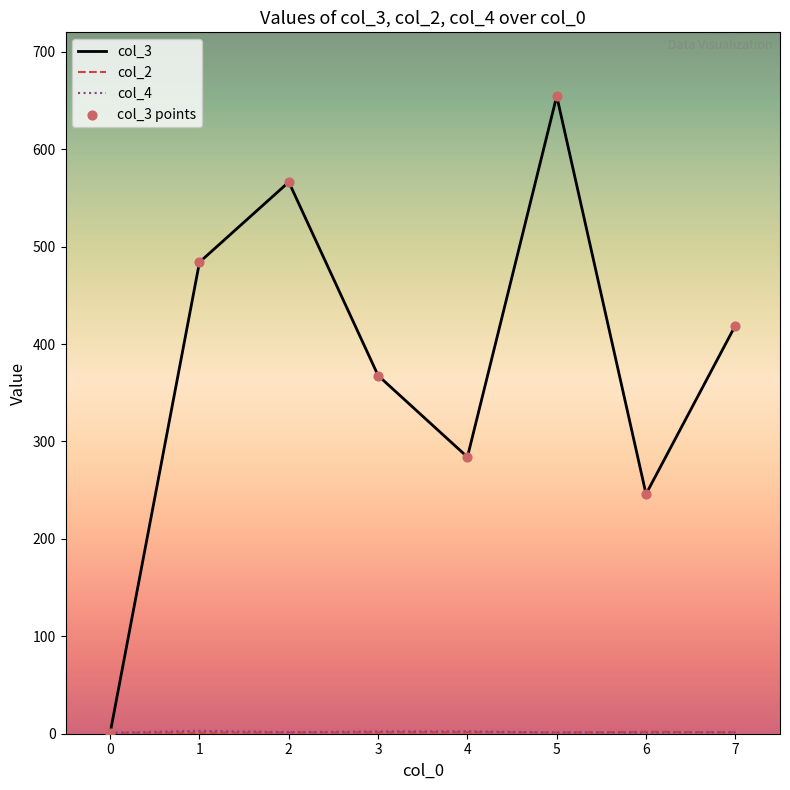

What is the maximum value shown in the chart?

654.5